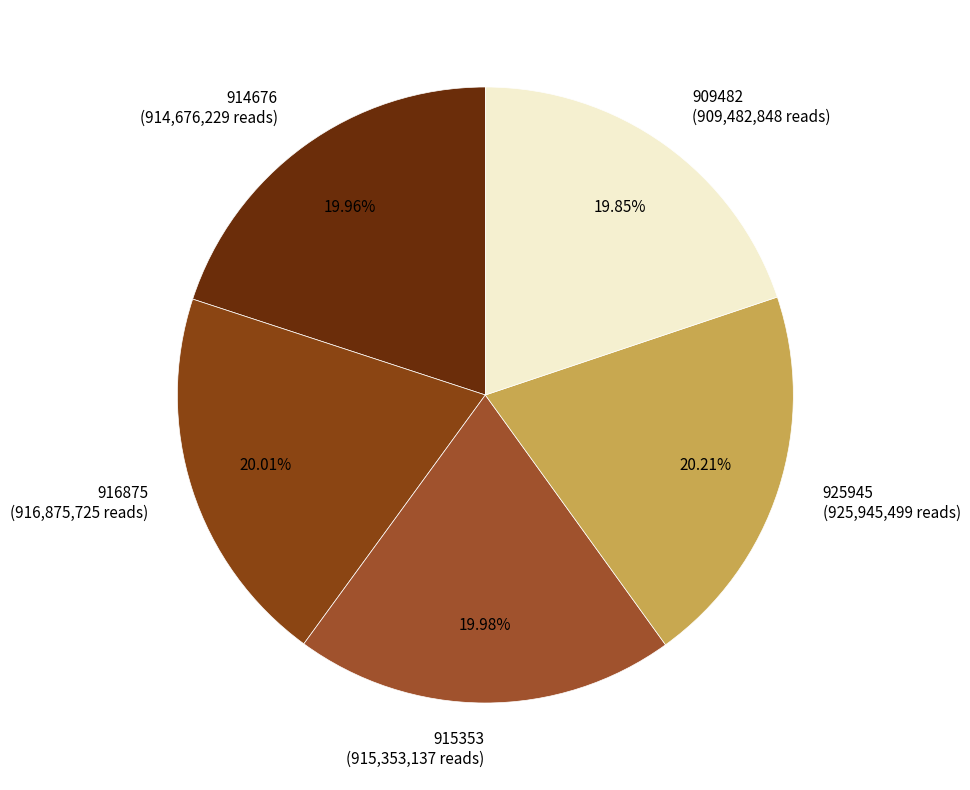

How many slices are in this pie chart?

5